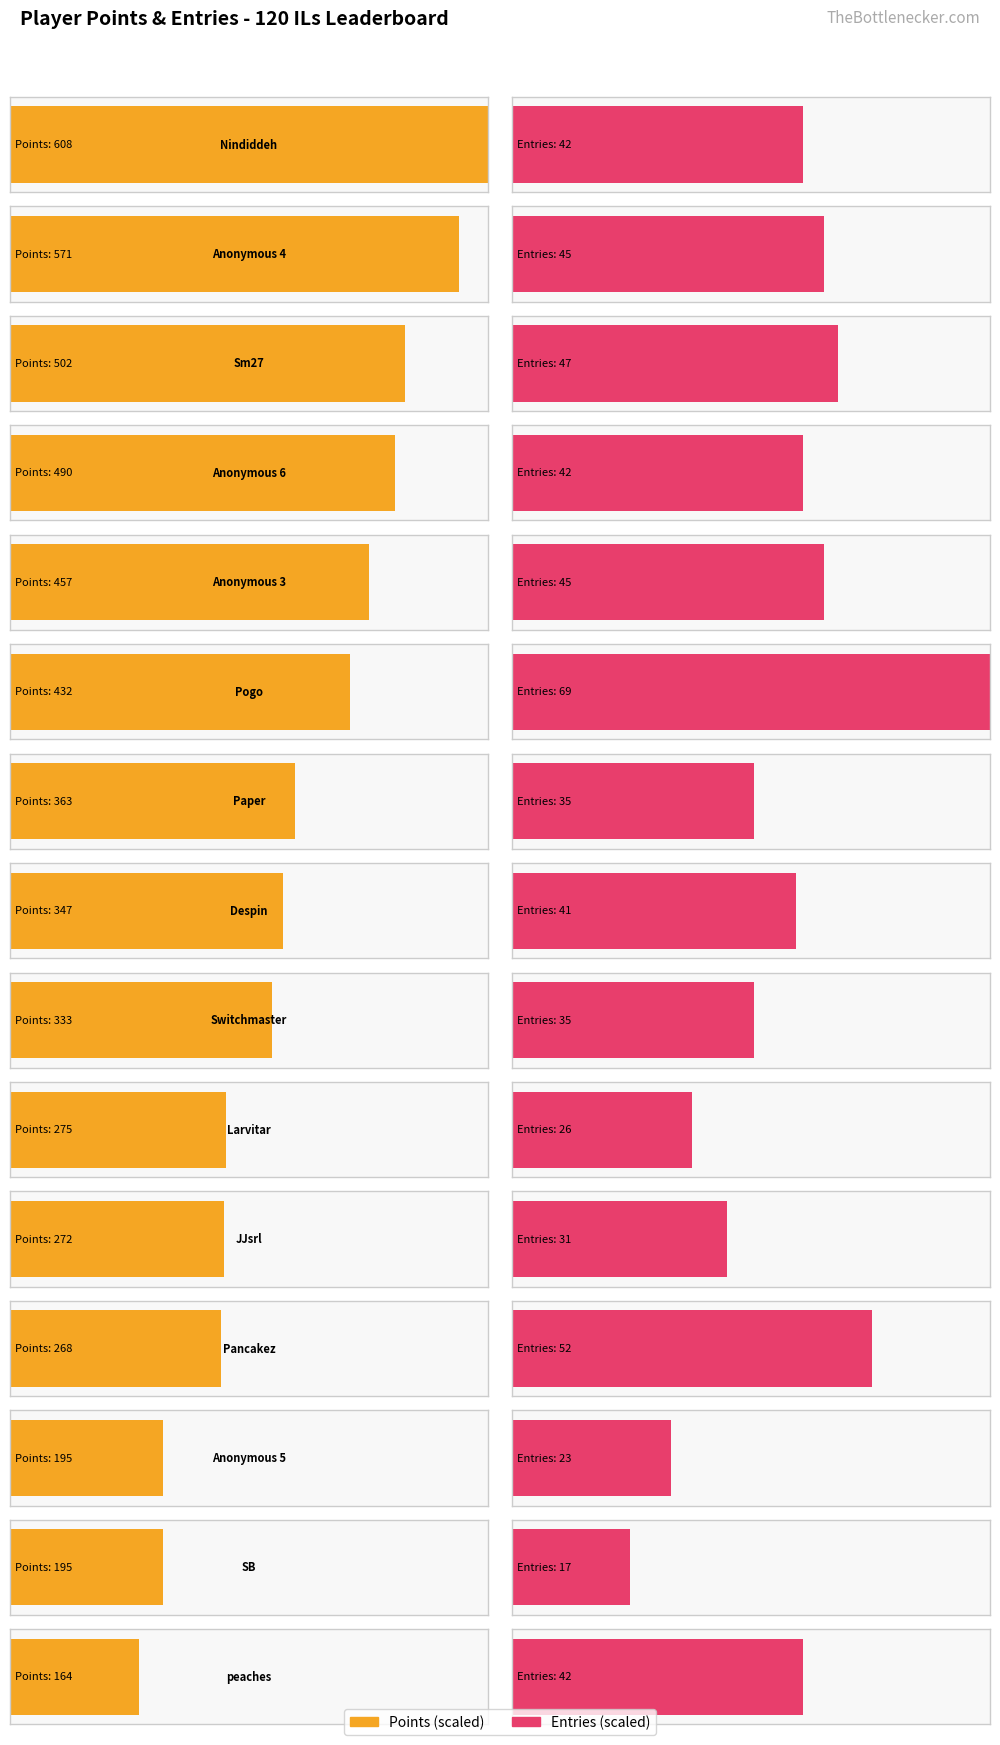

At how many categories does at least one series exceed 219?

12